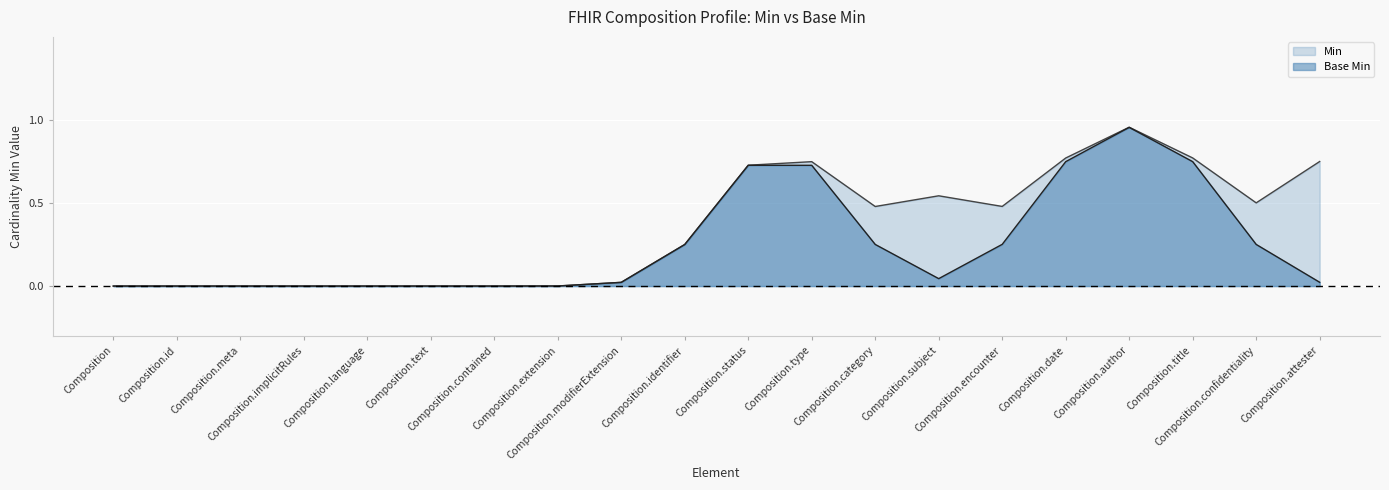

Which series changed the most between Composition.subject and Composition.author?

Base Min